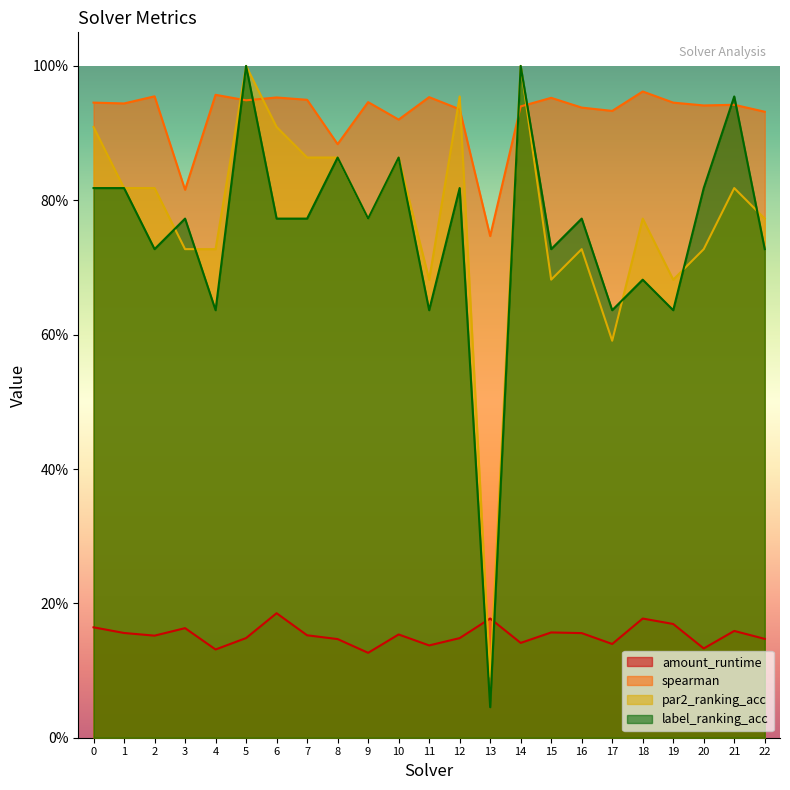

Rank the series by their maximum value, from highest to lowest.

par2_ranking_acc, label_ranking_acc, spearman, amount_runtime